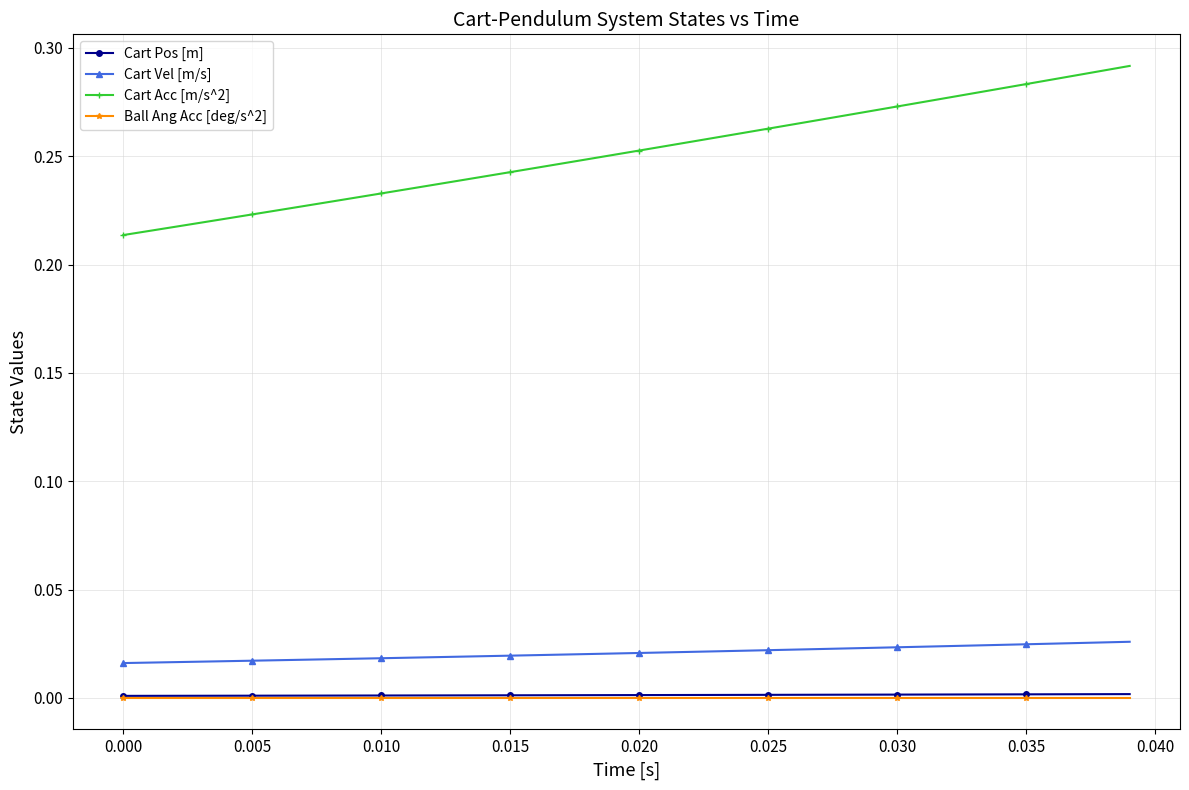

Which series has the widest spread of values?

Cart Acc [m/s^2]